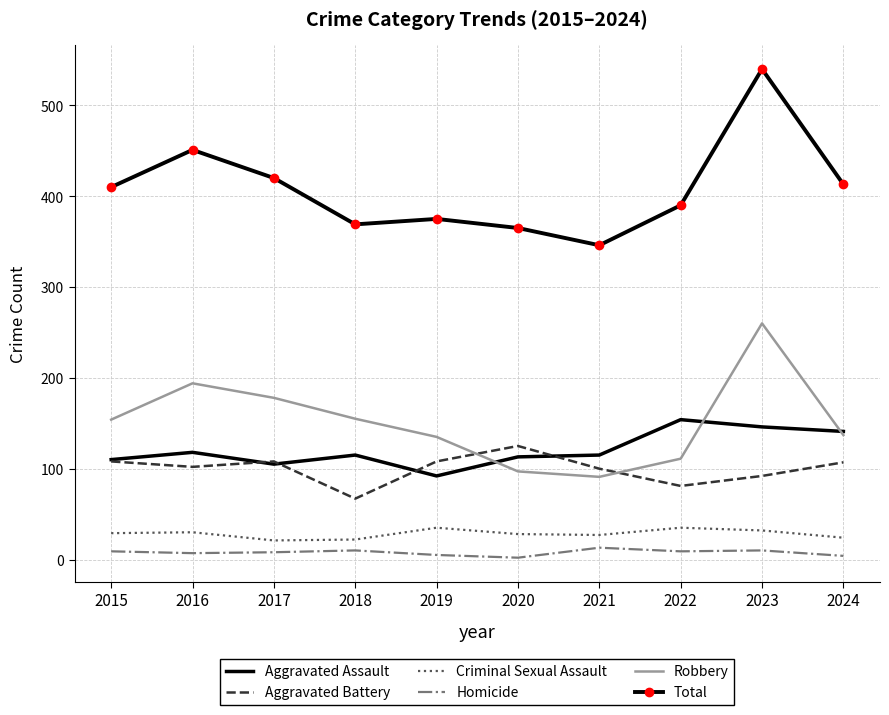

Rank the series at 2019 from highest to lowest value.

Total, Robbery, Aggravated Battery, Aggravated Assault, Criminal Sexual Assault, Homicide